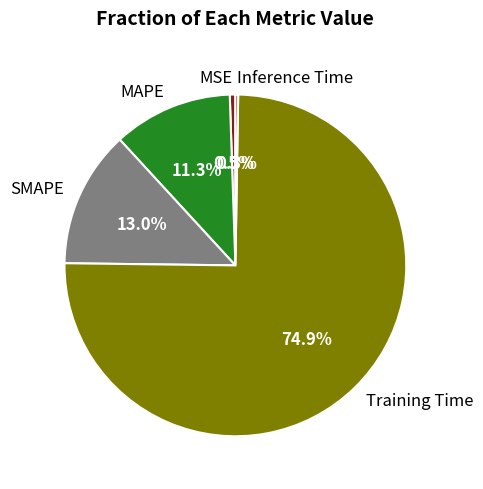

What percentage is NOT represented by Training Time?

25.1%